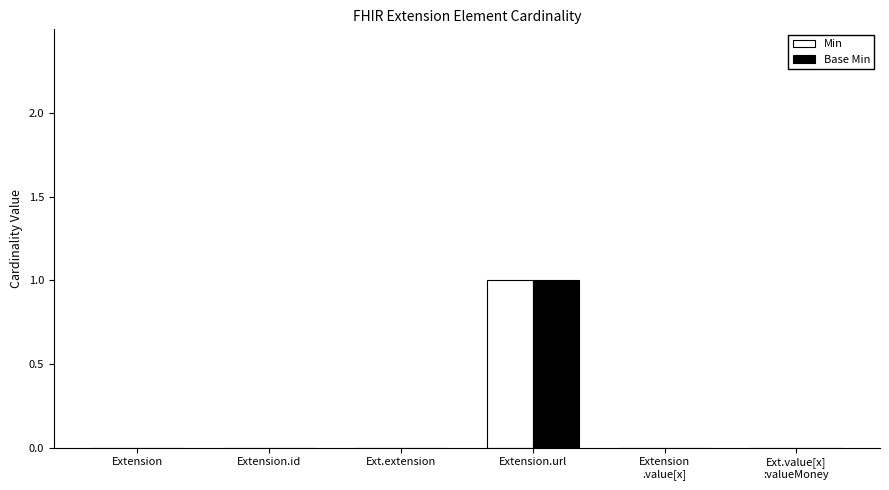

At which label does Min reach its peak?

Extension.url